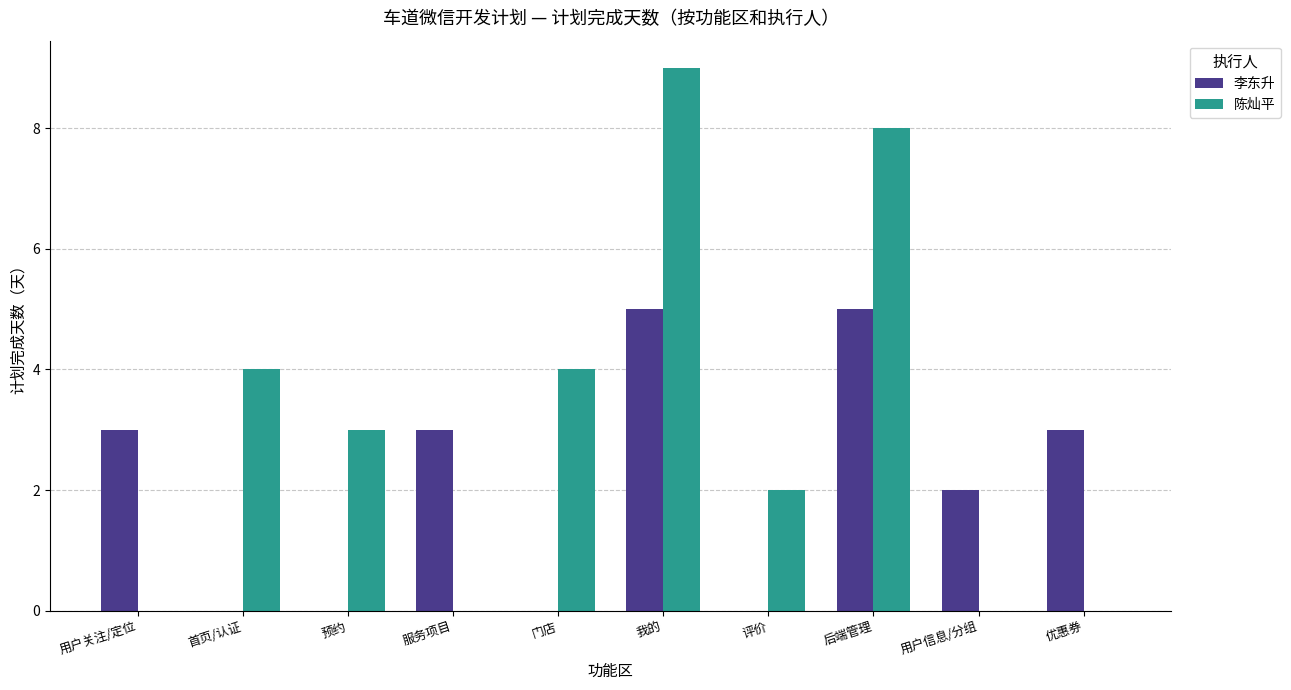

What is the maximum value shown in the chart?

9